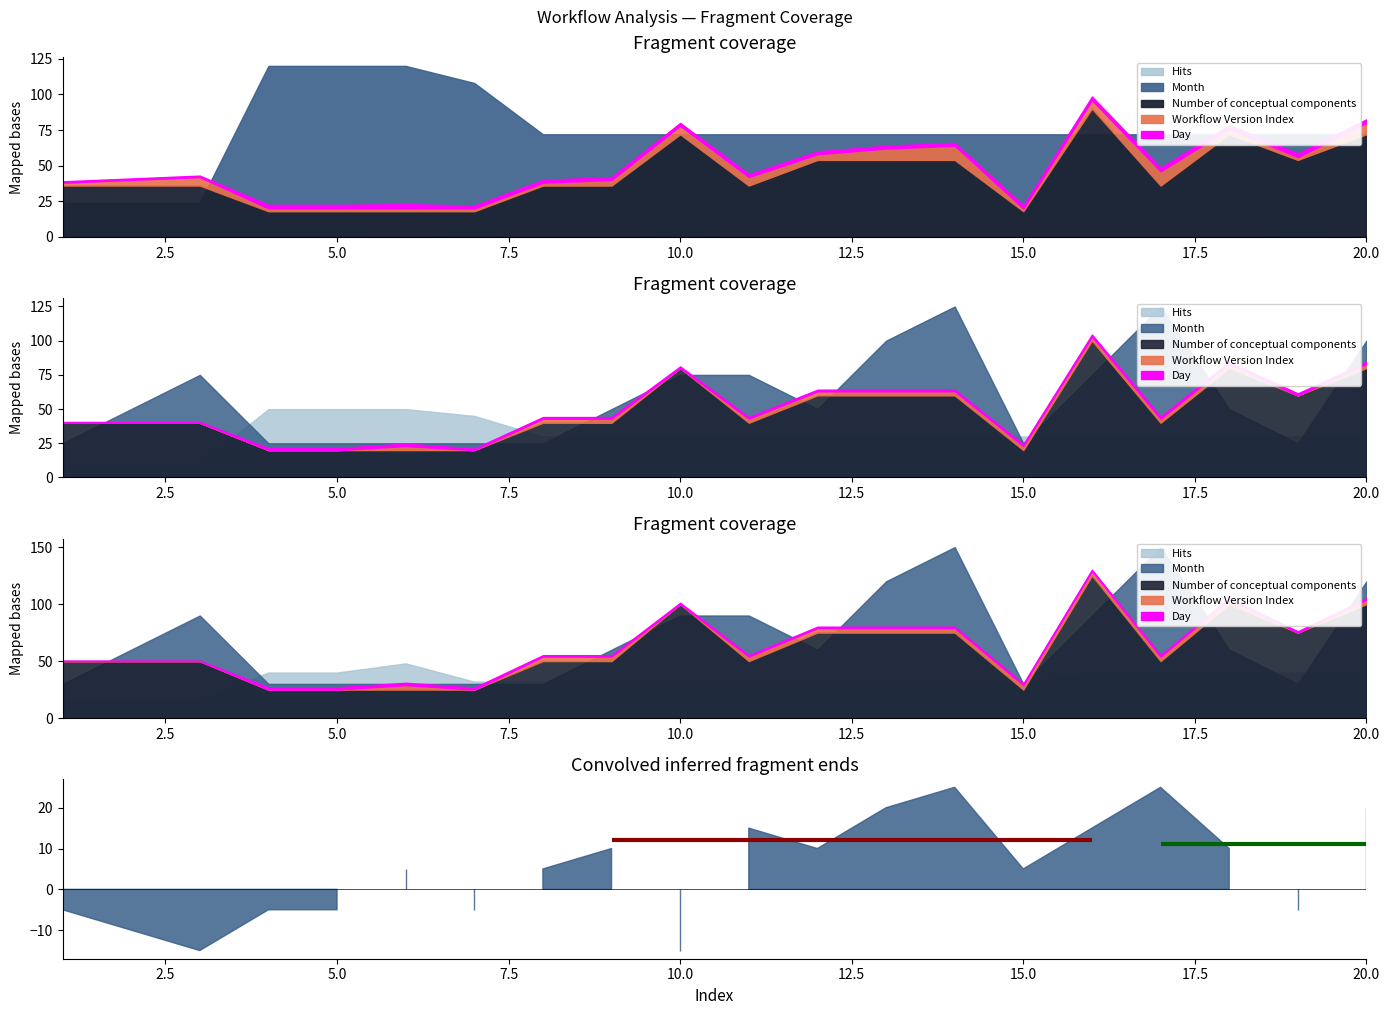

What is the spread (max minus min) of values at 19?

6